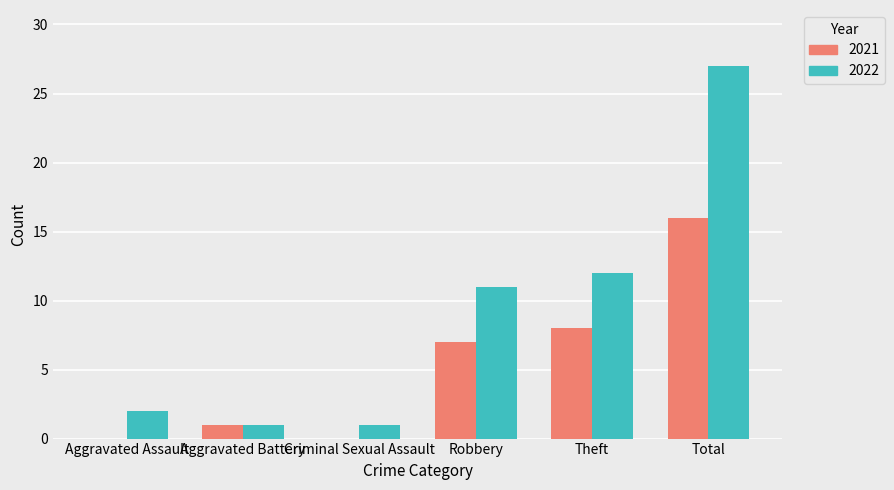

What are all the series names shown in the legend?

2021, 2022